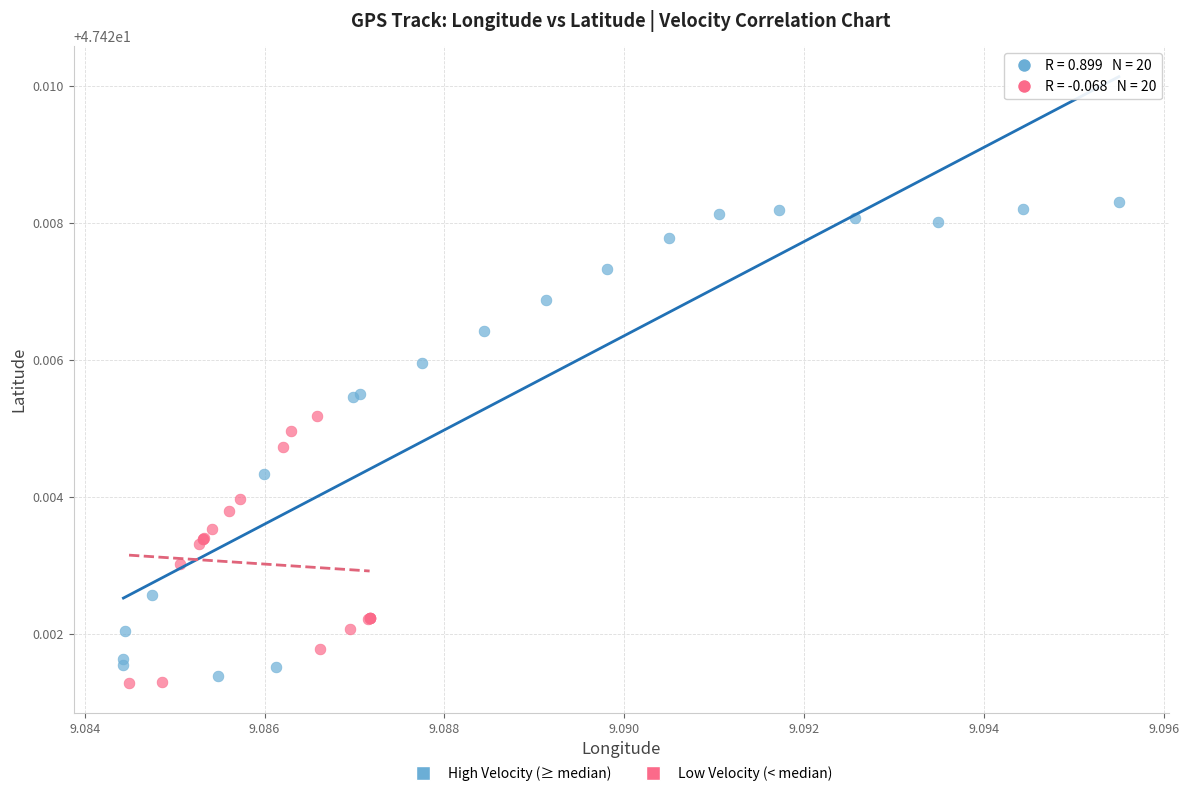

Which series reaches the maximum Y coordinate?

High Velocity (≥ median)